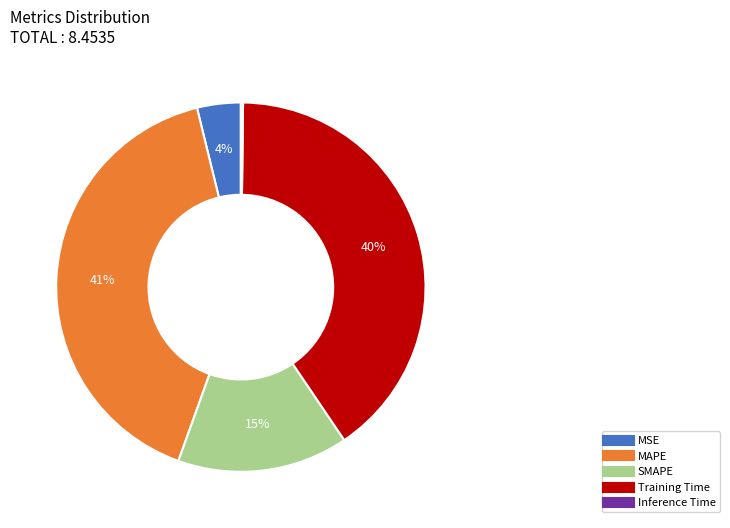

Is the sum of Training Time and MSE greater than half?

No